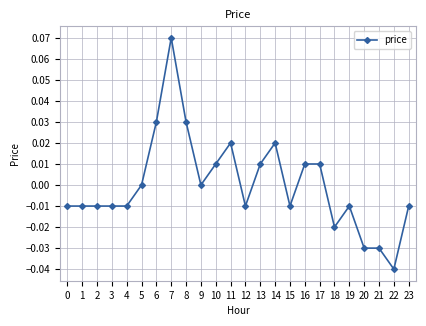

Count the number of data series in this chart.

1